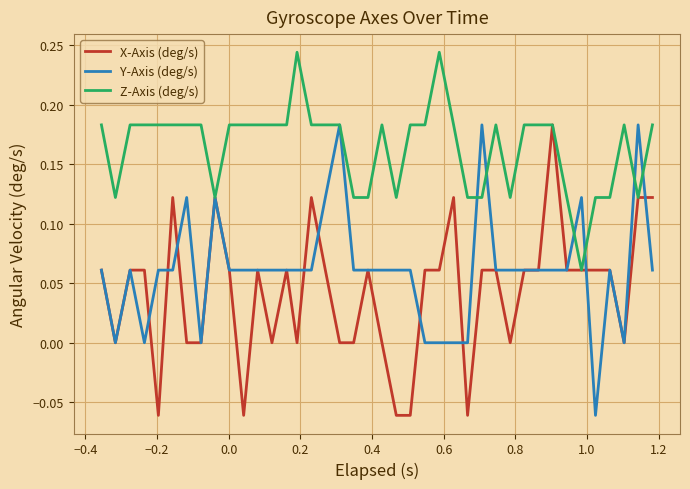

Rank the series by their average value, from lowest to highest.

X-Axis (deg/s), Y-Axis (deg/s), Z-Axis (deg/s)